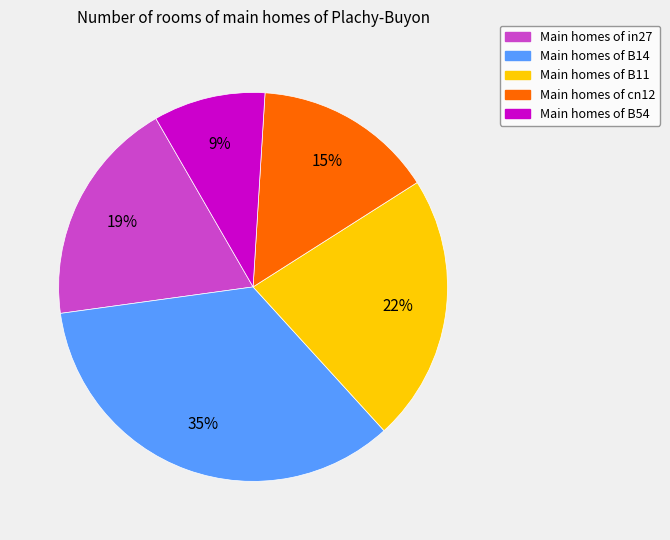

To the nearest percent, what is the average slice percentage?

20%